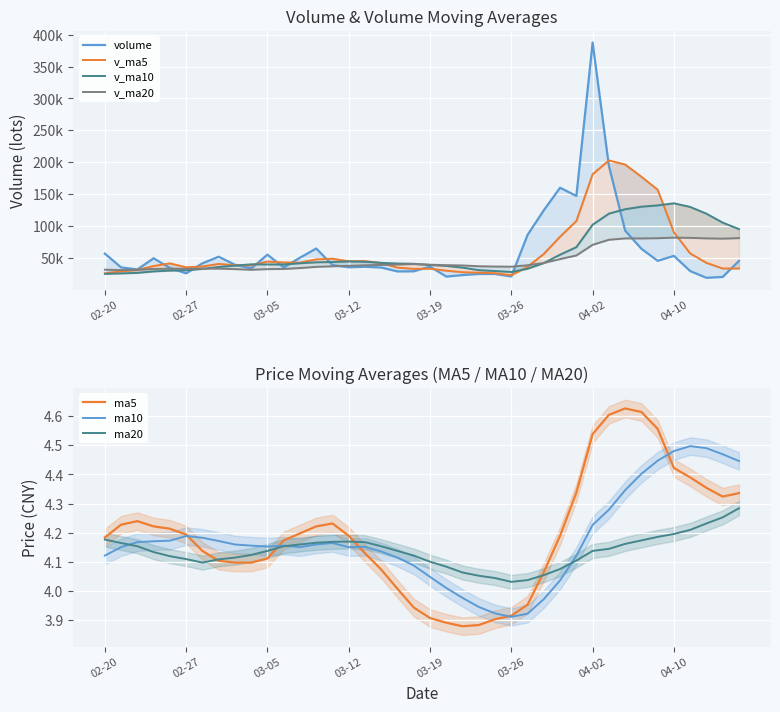

The ma10 series shows 1.1 at 03-05. True or false?

False